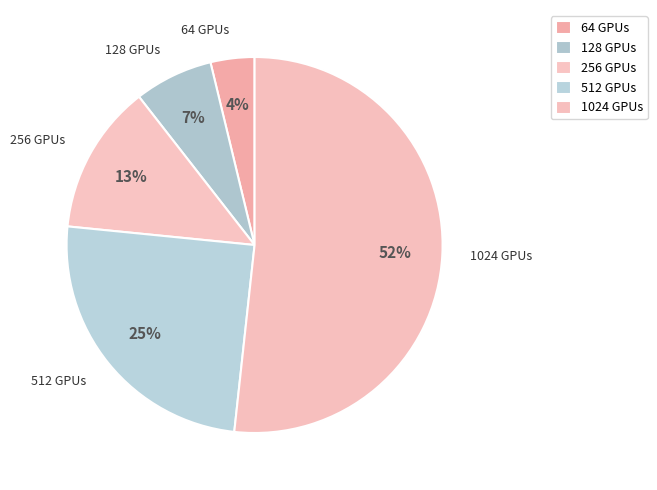

Which slice is the smallest?

64 GPUs